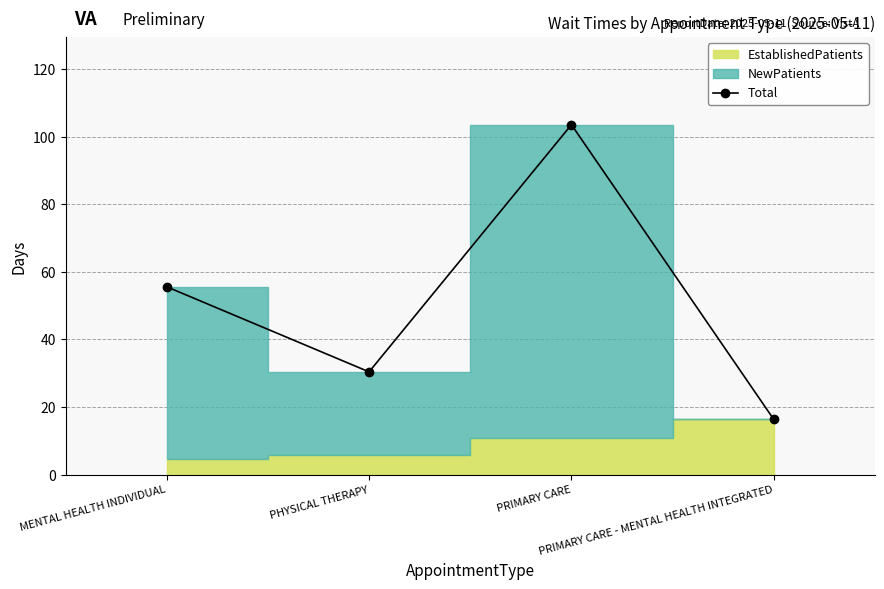

How many interior local peaks (higher than both neighbors) does the data have?

1